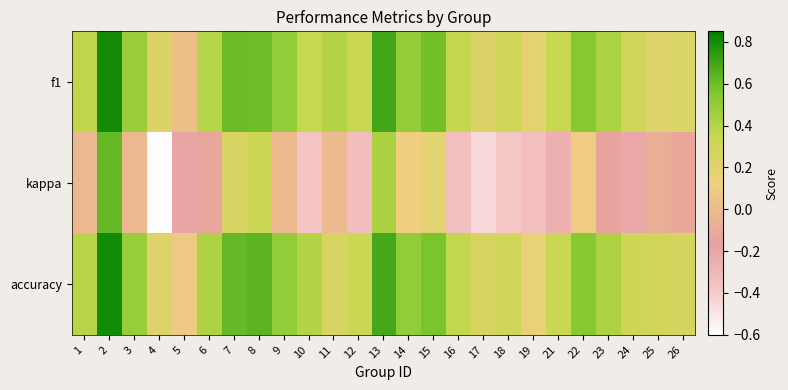

At which category does the chart reach its minimum across all series?

4